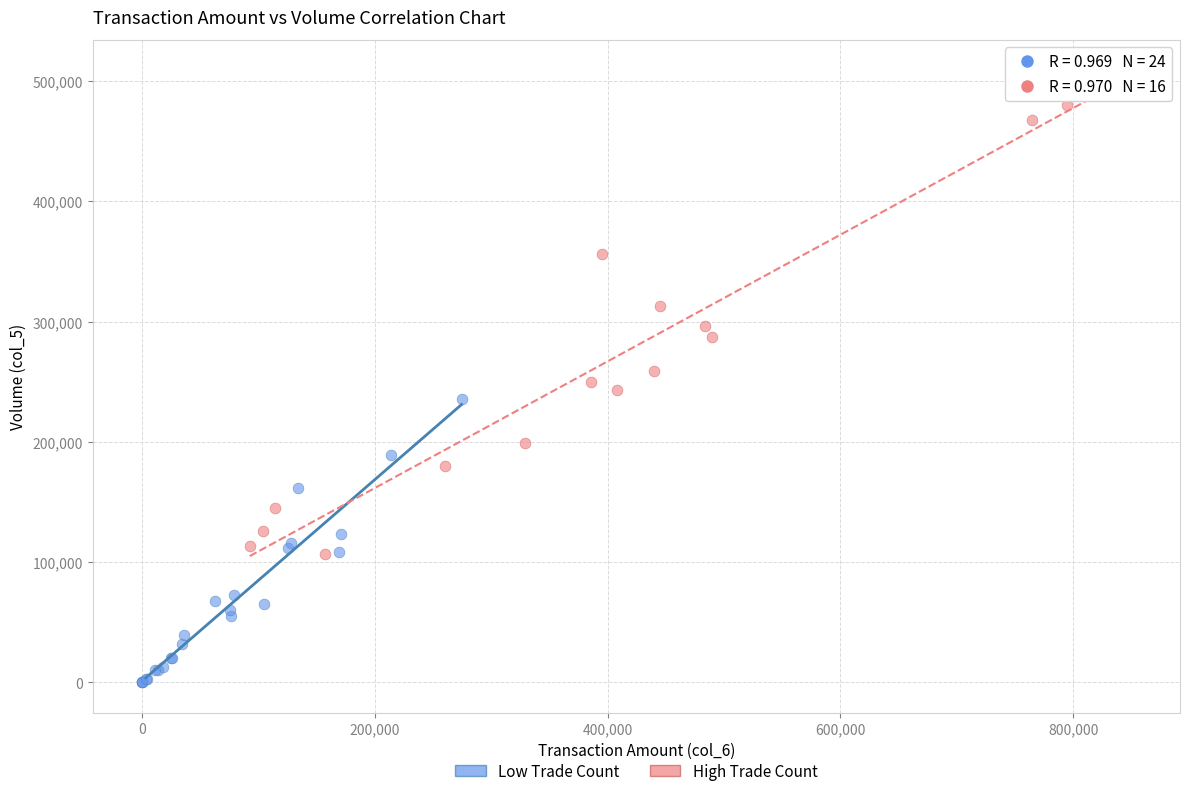

Which series reaches the minimum Y coordinate?

Low Trade Count